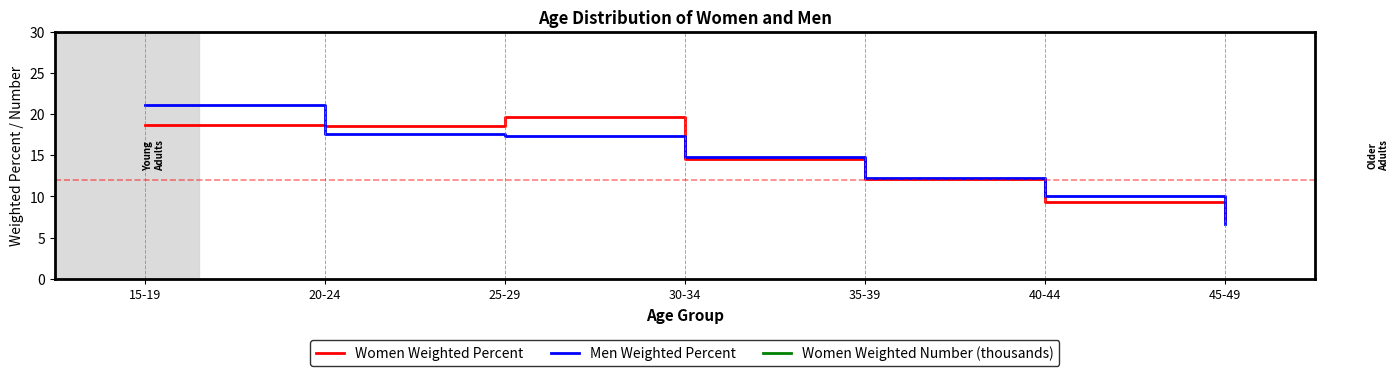

What is the spread (max minus min) of values at 35-39?

3760.9